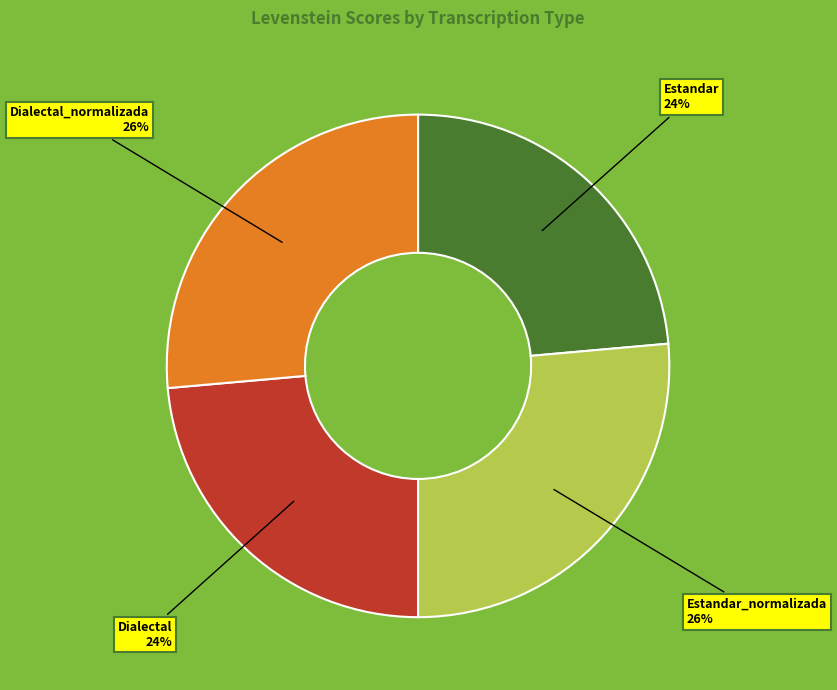

Do Dialectal_normalizada and Estandar_normalizada together represent more than half of the pie?

Yes